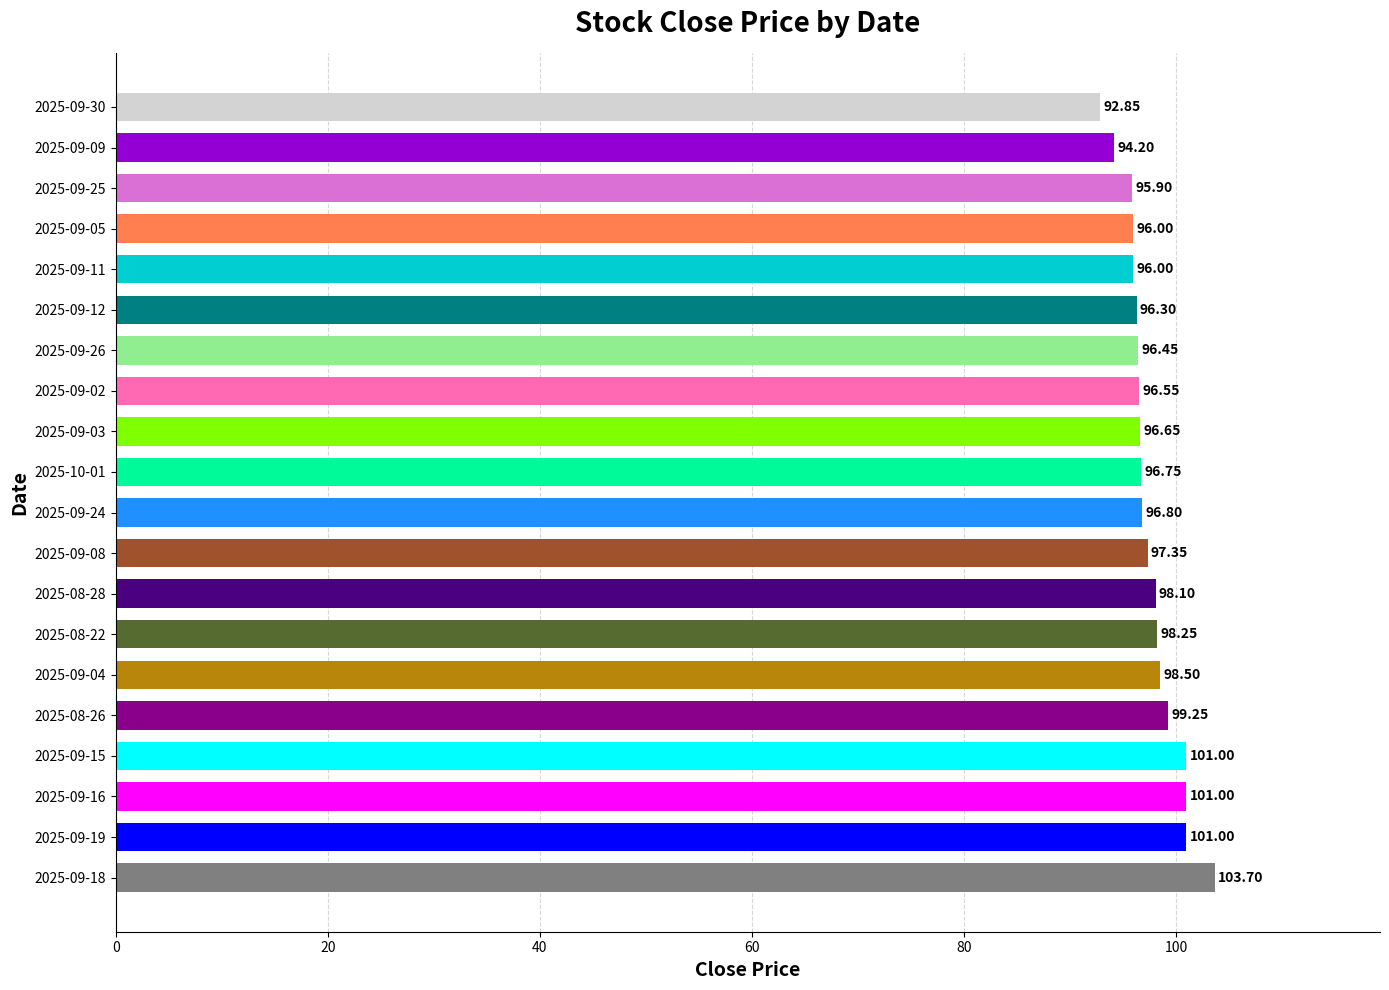

Between 2025-09-09 and 2025-08-28, which is larger?

2025-08-28